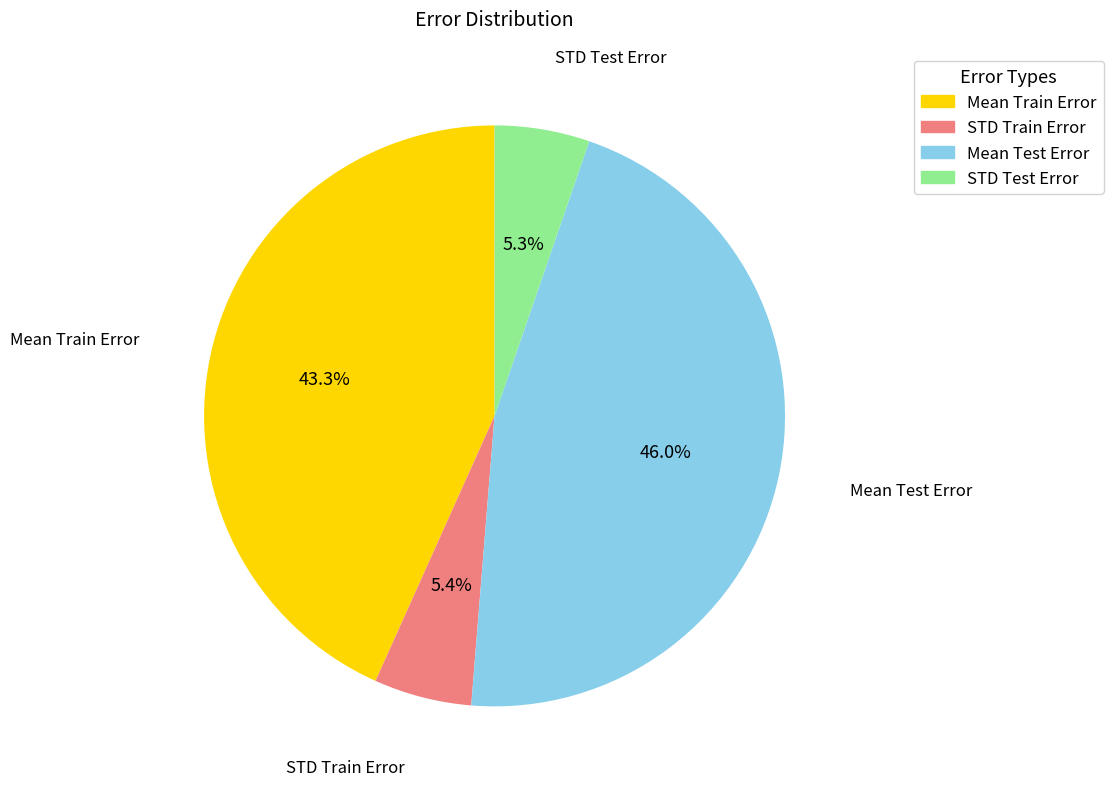

Which has a higher value, Mean Test Error or STD Test Error?

Mean Test Error